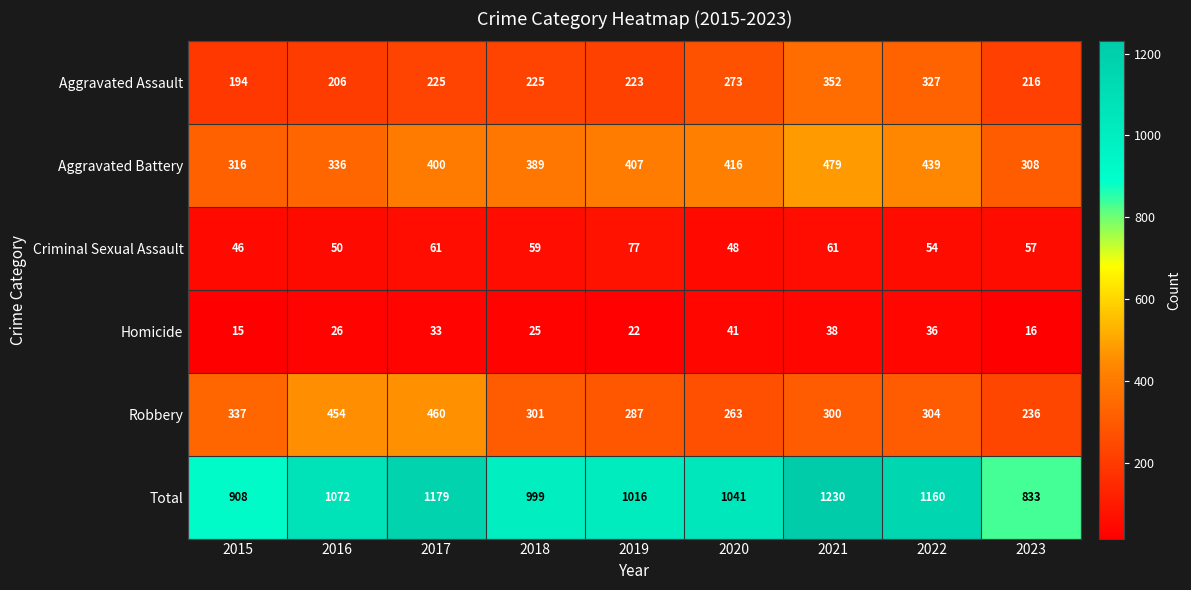

What is the sum of the Aggravated Assault values at 2022 and 2018?

552